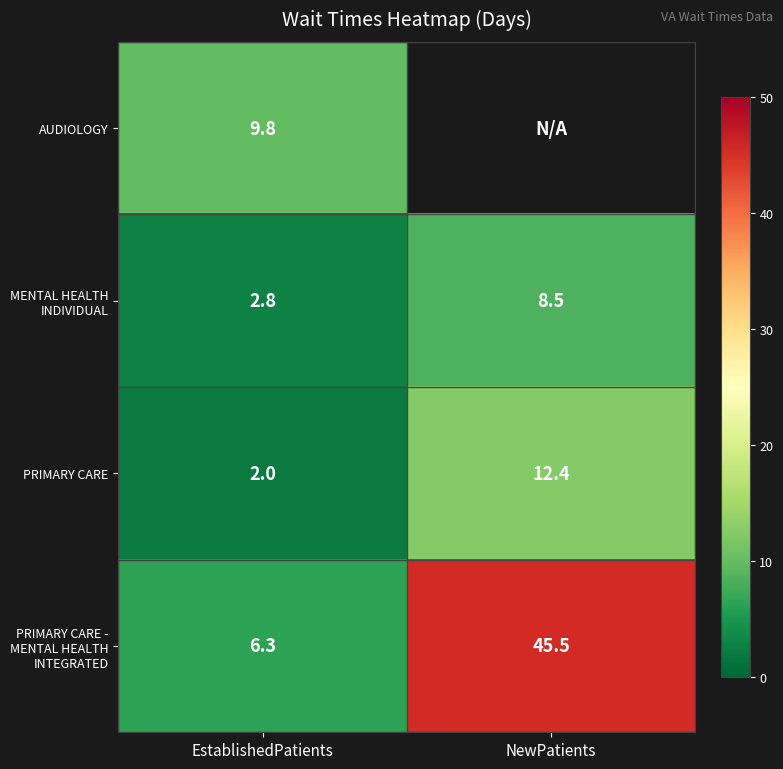

How many data points in PRIMARY CARE are above 12?

1